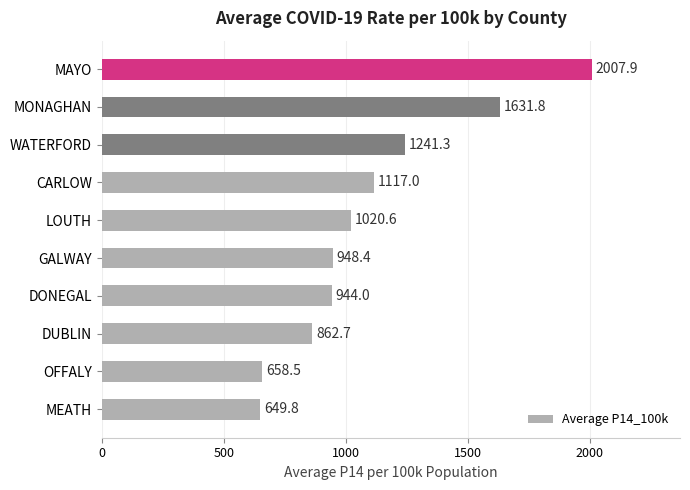

What is the sum of all values?

11082.0